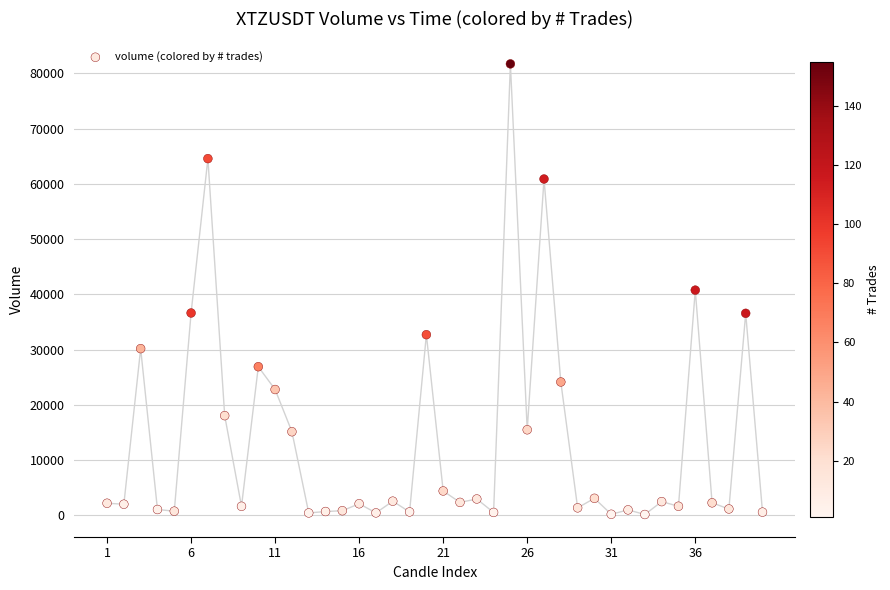

What is the range of Y values (max minus min)?

81511.4